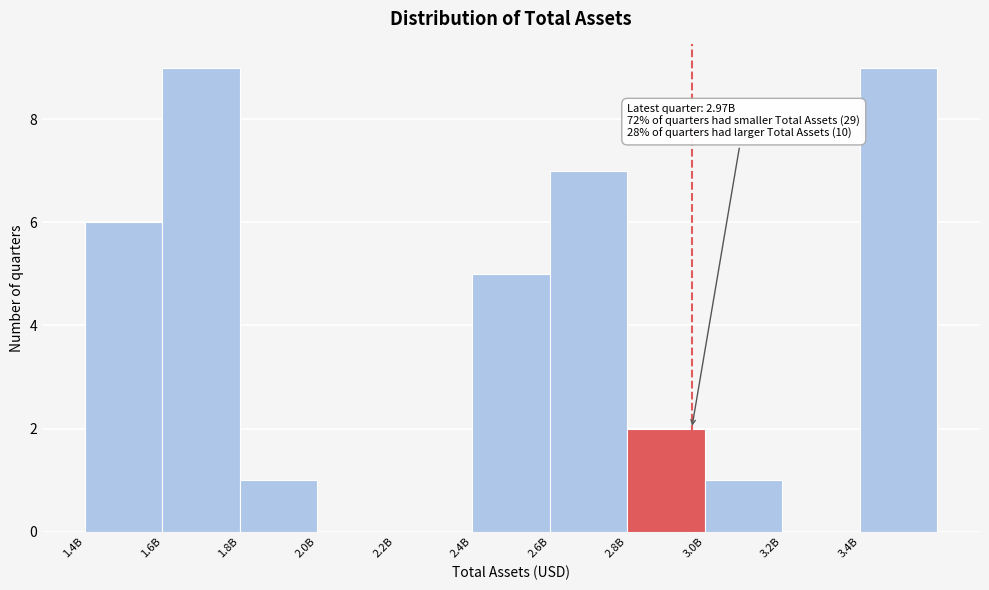

Reading left to right, list all the values displayed in this chart.

1.4B=6	1.6B=9	1.8B=1	2.0B=0	2.2B=0	2.4B=5	2.6B=7	2.8B=2	3.0B=1	3.2B=0	3.4B=9